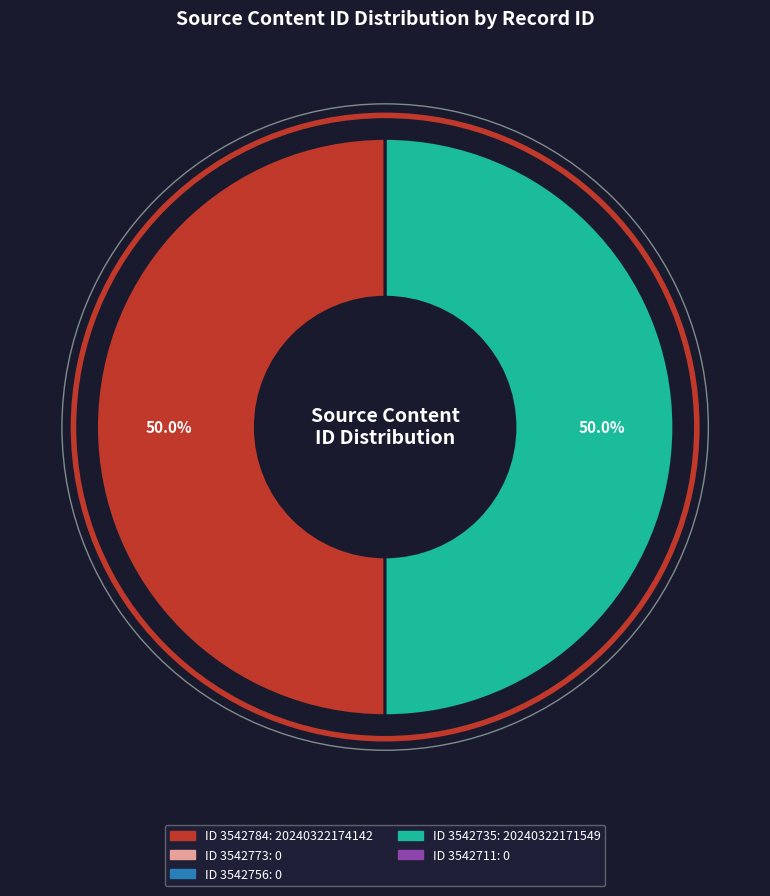

Rank the categories by value from highest to lowest.

3542784, 3542735, 3542773, 3542756, 3542711